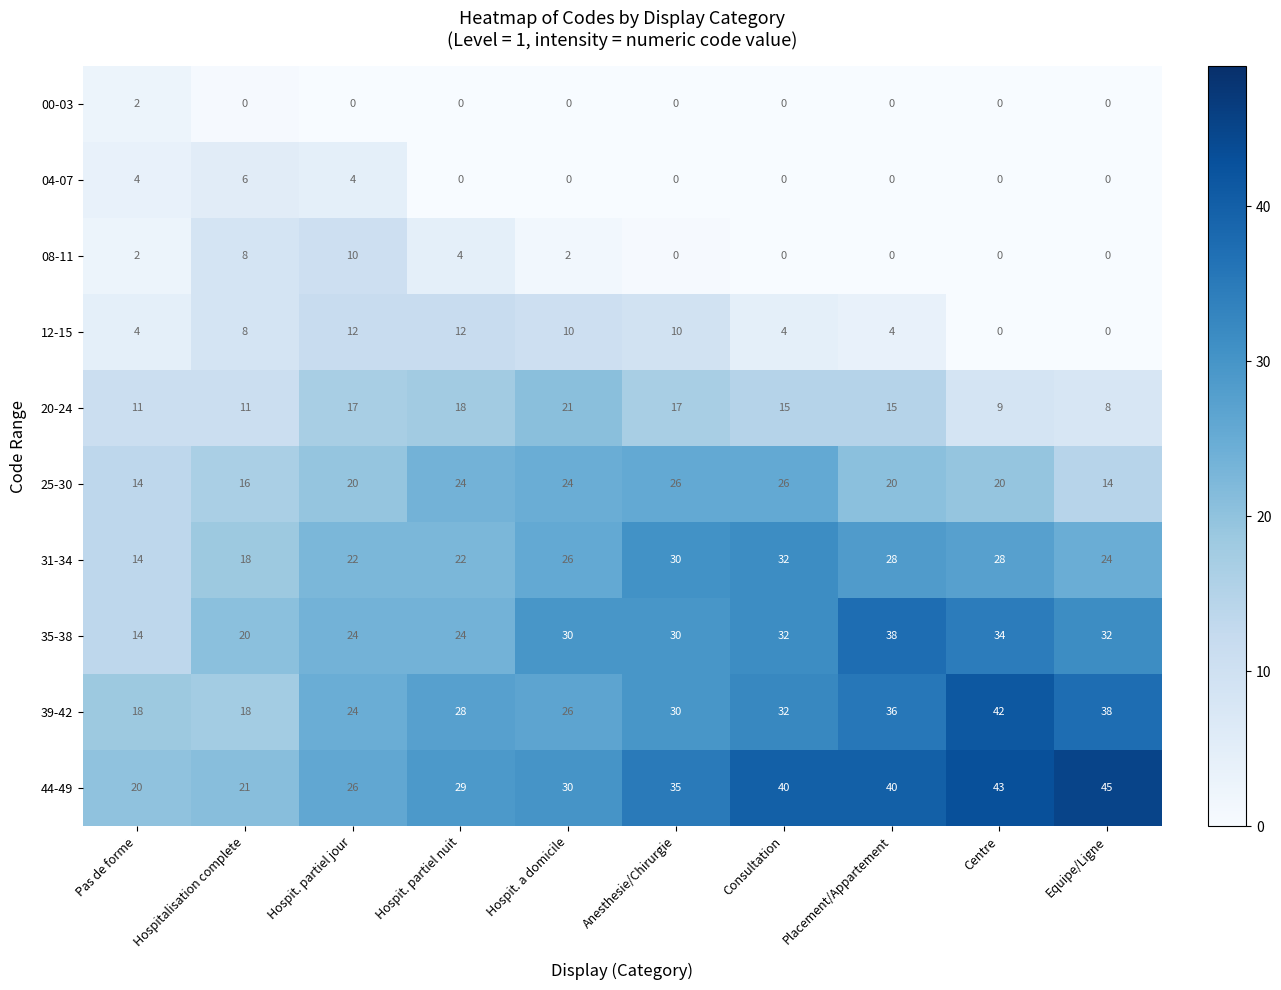

How many series are shown in this chart?

10